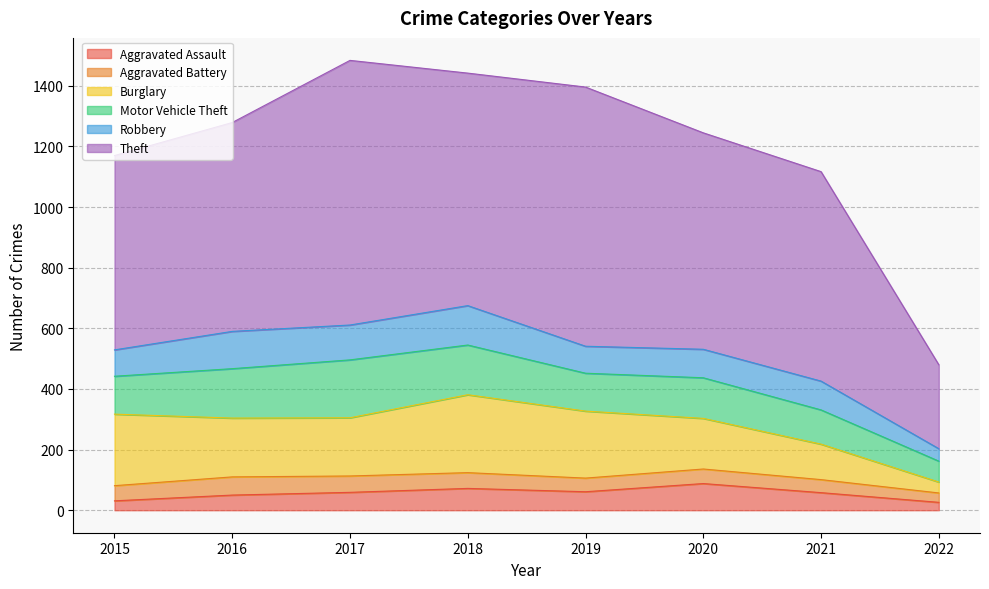

What is the spread (max minus min) of values at 2017?

819